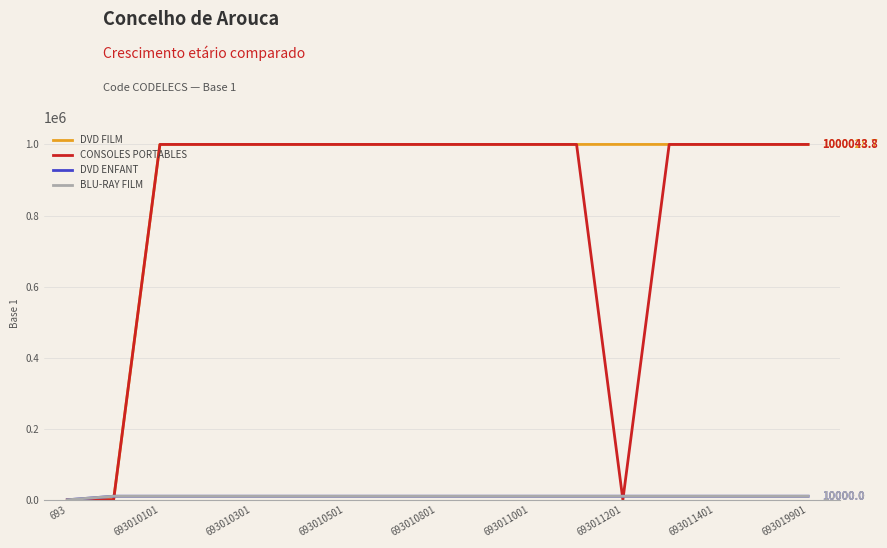

Which series has the widest spread of values?

CONSOLES PORTABLES